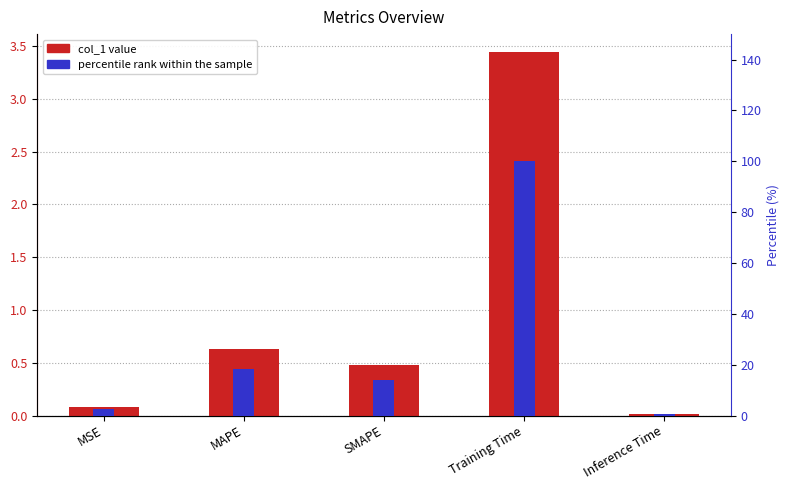

What is the highest value of the col_1 series?

3.4